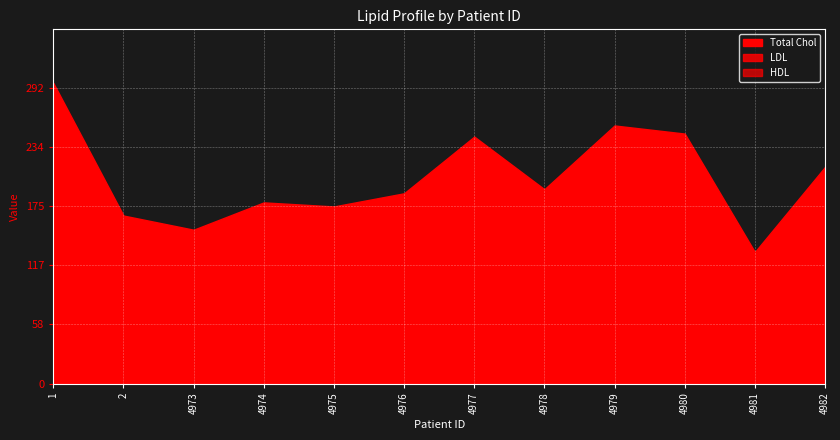

Reading left to right, list all the values displayed in this chart.

LDL: 249	135	104	127	138	99	218	139	149	205	77	147
Total Chol: 297	166	152	179	175	188	244	192	255	247	130	214
HDL: 48	31	48	52	37	89	26	53	106	42	53	67